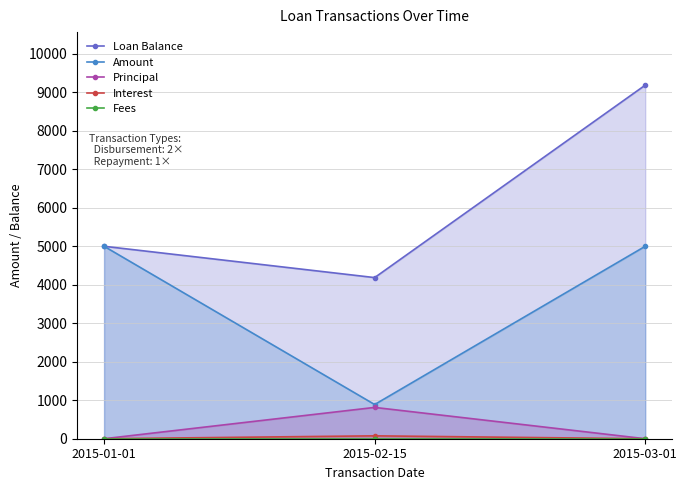

At which category is the sum across all series the highest?

2015-03-01